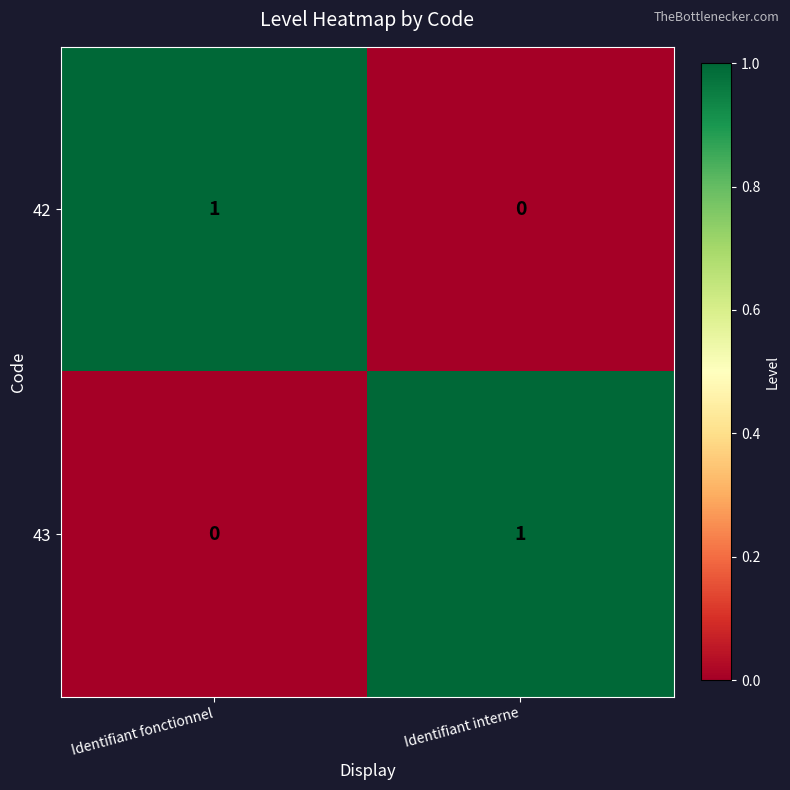

At Identifiant interne, list the series in order from smallest to largest.

42, 43